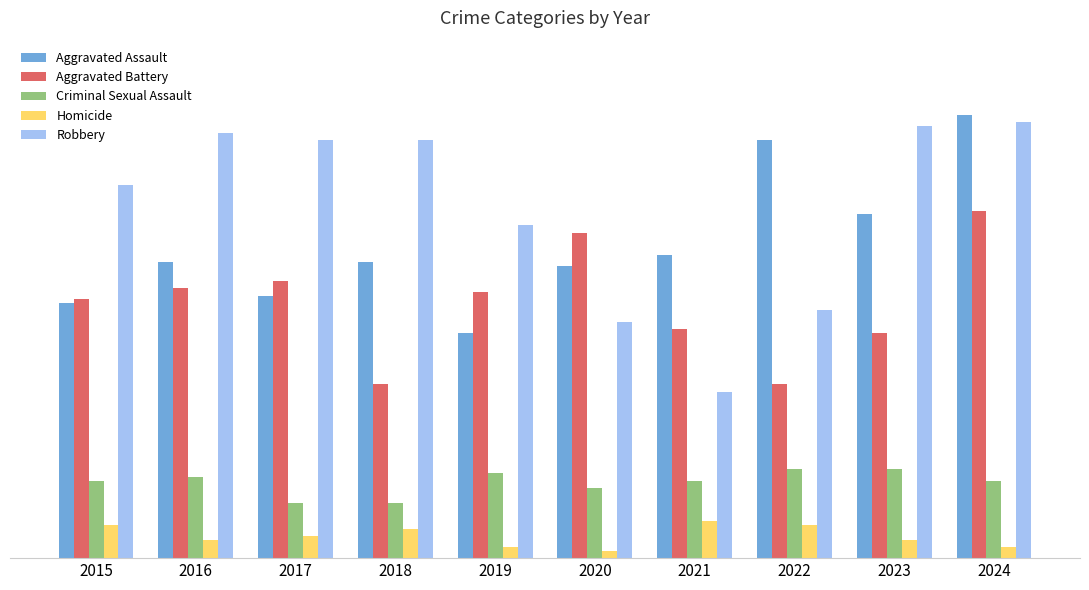

List the labels in order of Robbery value, smallest first.

2021, 2020, 2022, 2019, 2015, 2017, 2018, 2016, 2023, 2024